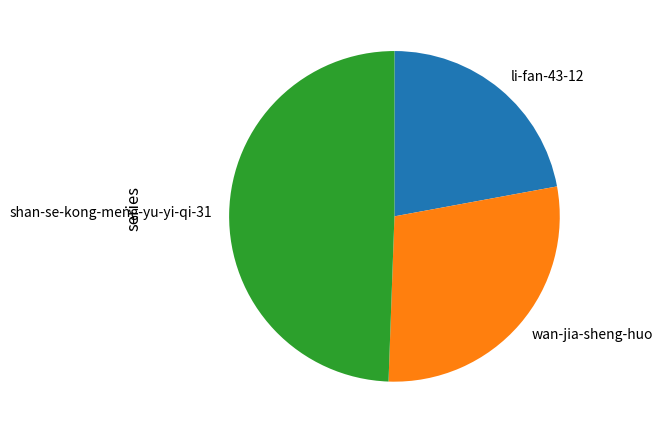

Rank the categories by value from lowest to highest.

li-fan-43-12, wan-jia-sheng-huo, shan-se-kong-meng-yu-yi-qi-31